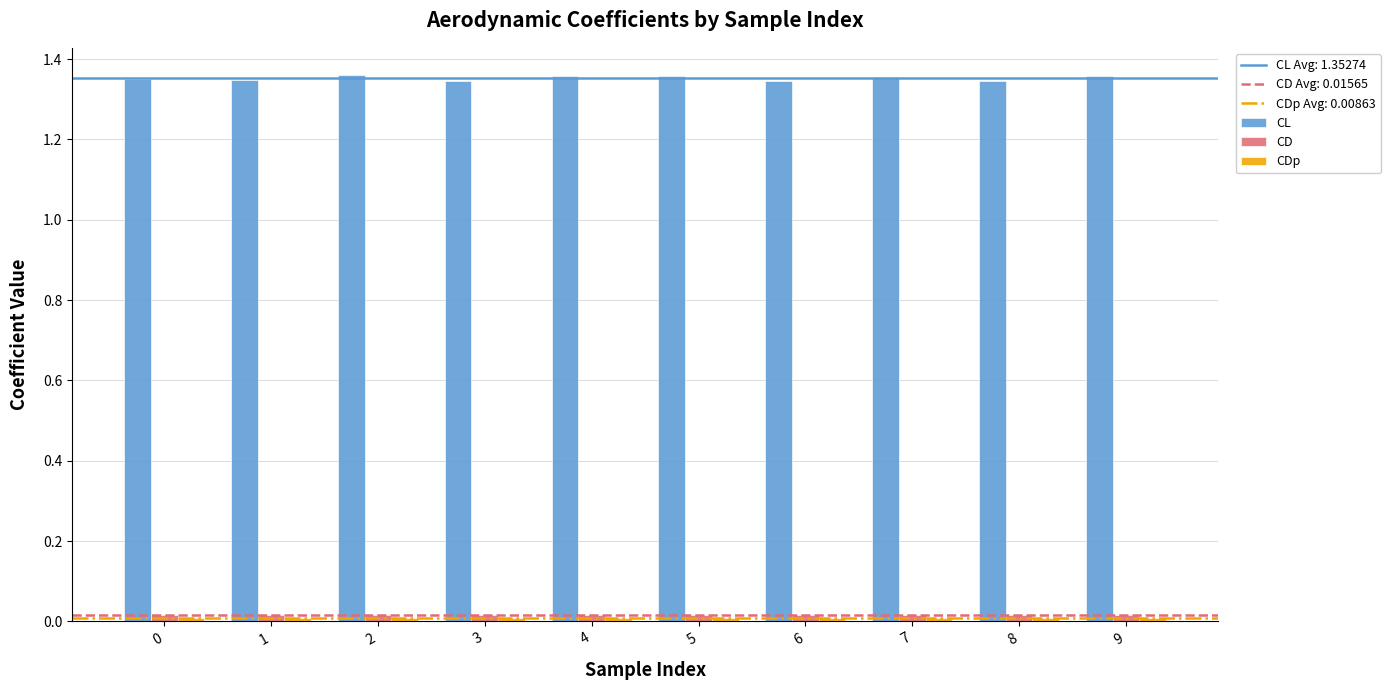

The CL series shows 0.3 at 5. True or false?

False